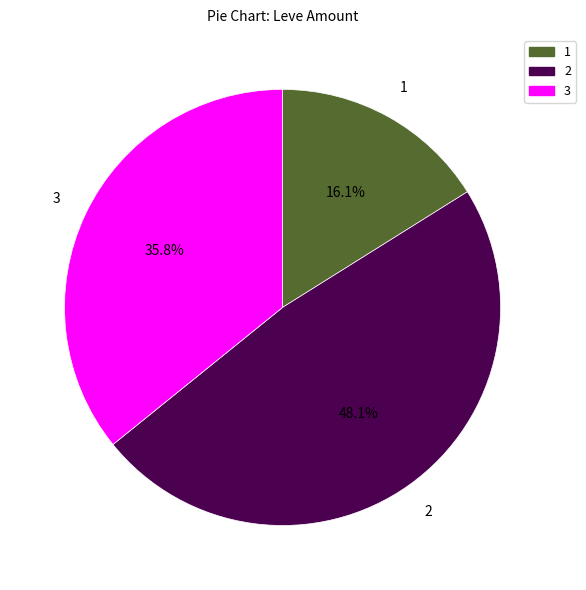

How many segments does this pie chart have?

3